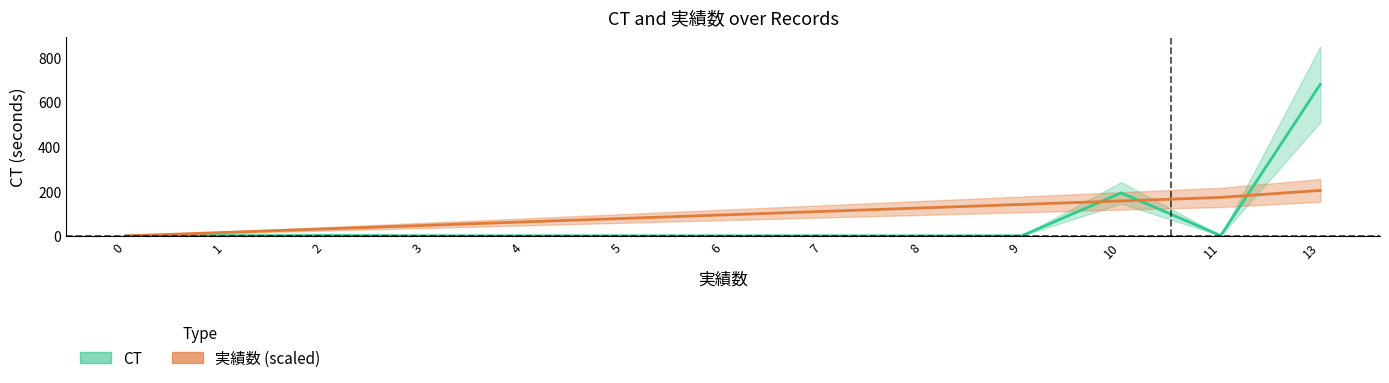

Between 11 and 1, which is larger?

11